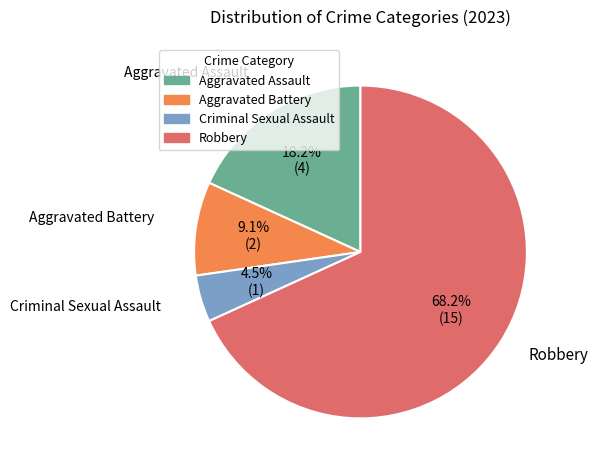

Does any single category account for the majority?

Yes